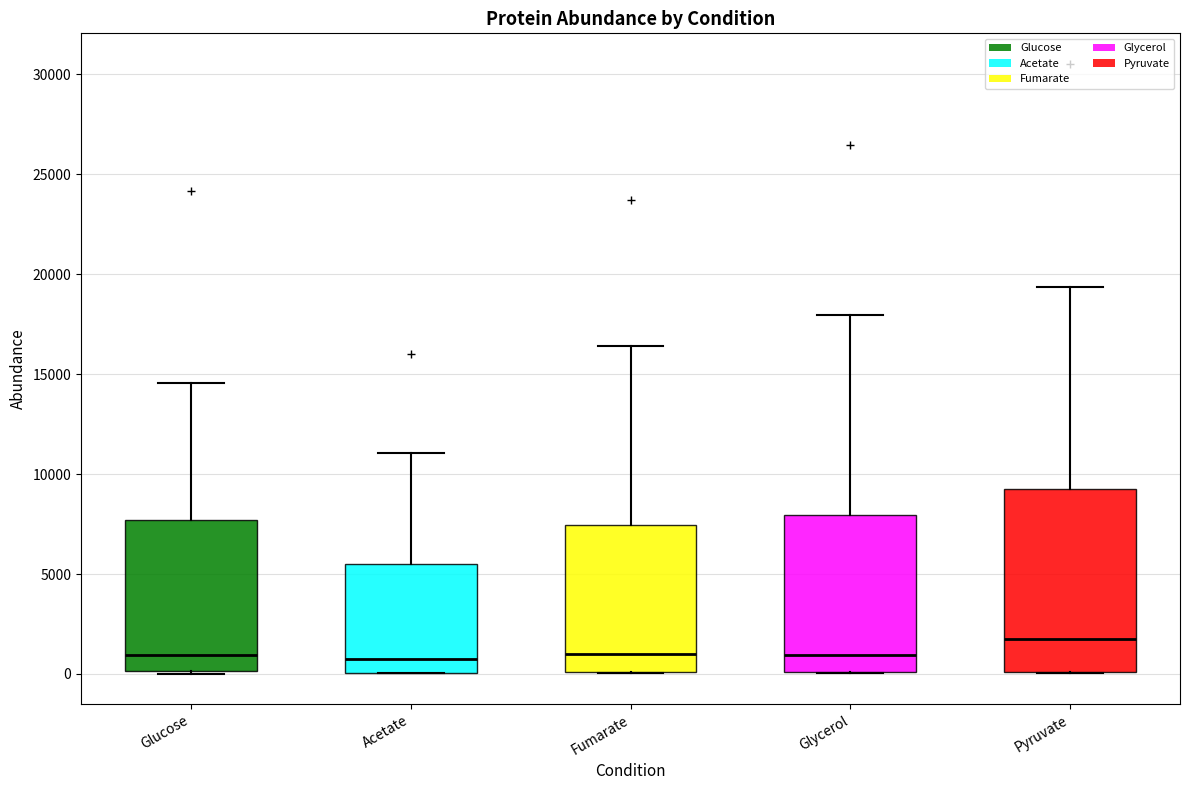

Where is the upper edge of the box for Glucose on the y-axis? The values are not printed on the chart, so give them approximately, as read against the axis.

7500